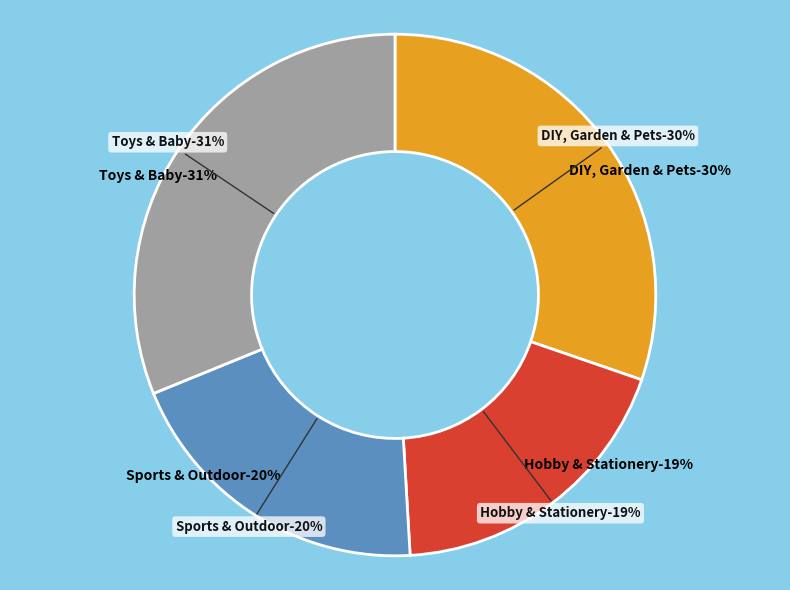

Which has a higher value, DIY, Garden & Pets or Toys & Baby?

Toys & Baby